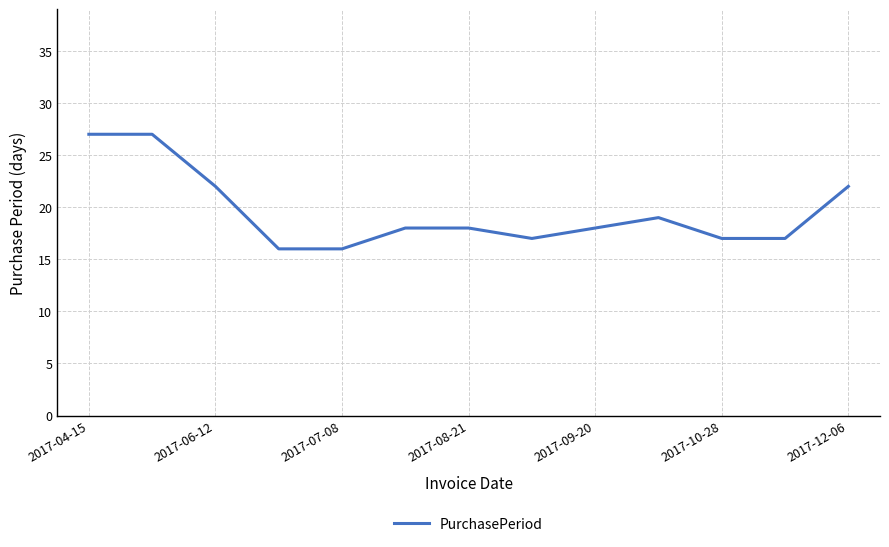

What is the difference between the maximum and minimum values?

11